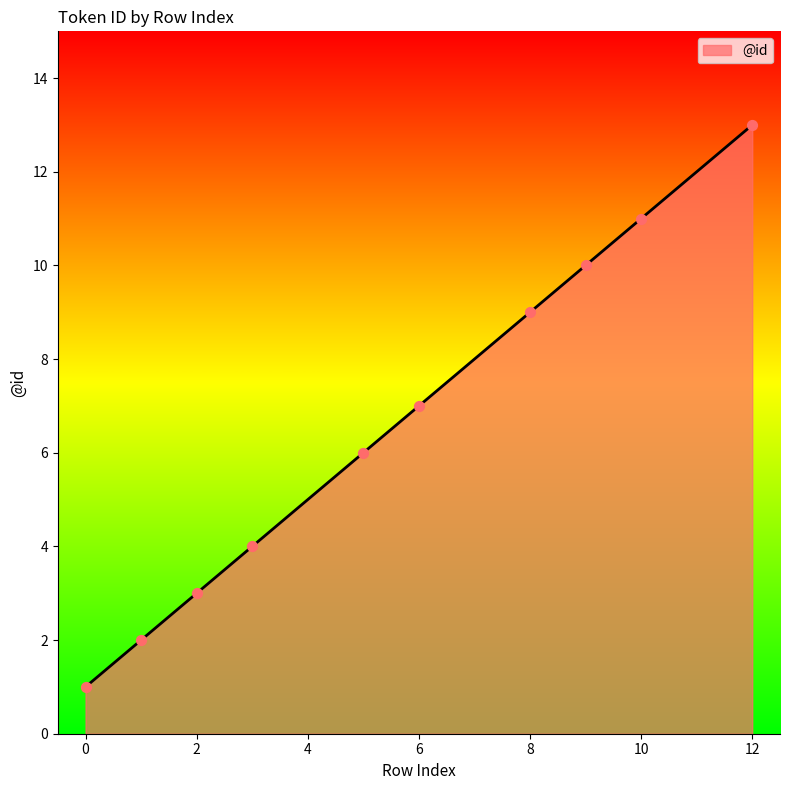

What is the difference between the maximum and minimum values?

12